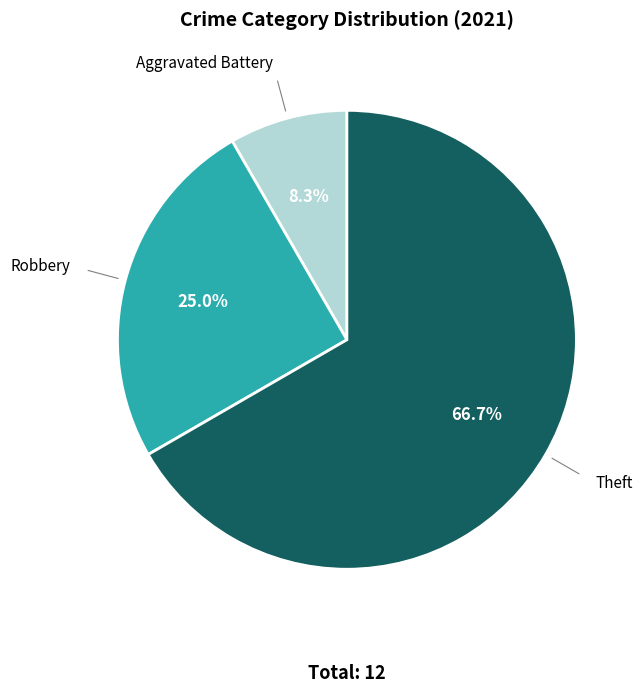

What is the ratio of the value at Aggravated Battery to the value at Robbery?

0.3